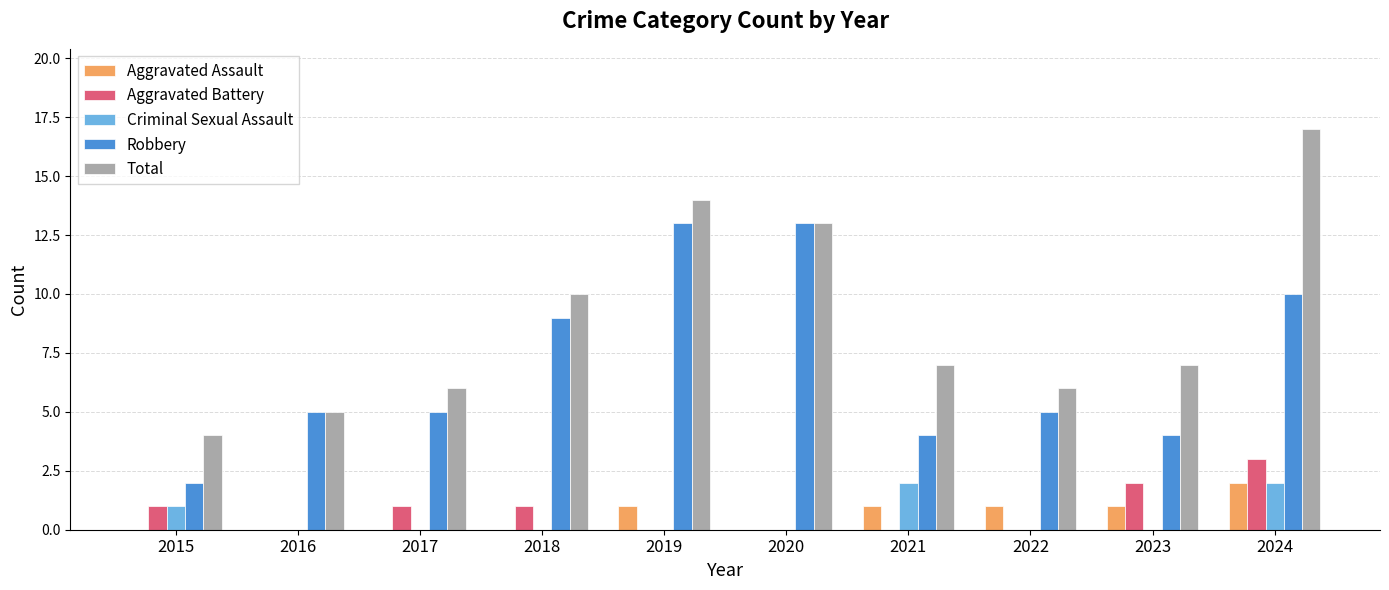

Count the Aggravated Assault values in the range 0 to 1.

9